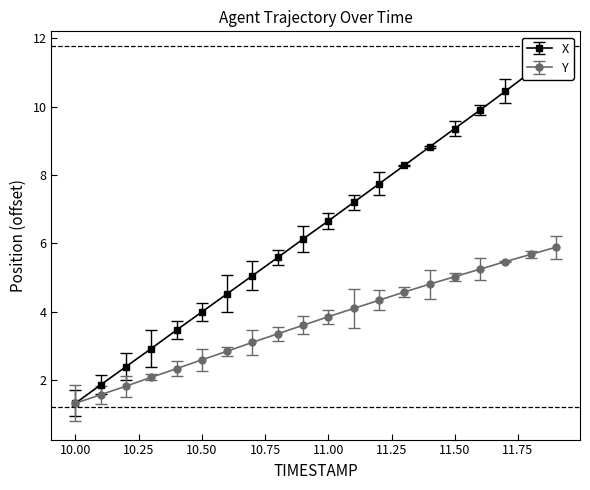

At which label does Y reach its peak?

11.9